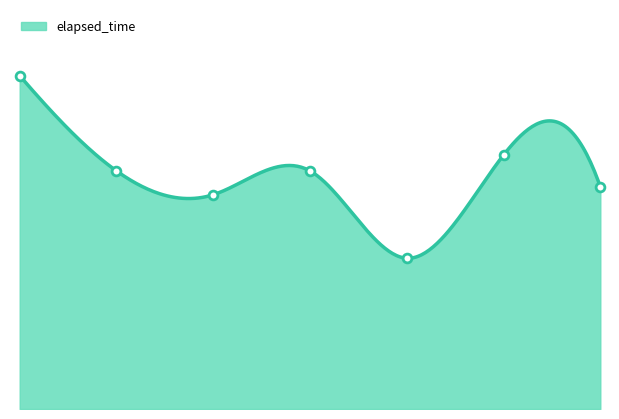

Between 3 and 2, which is larger?

2